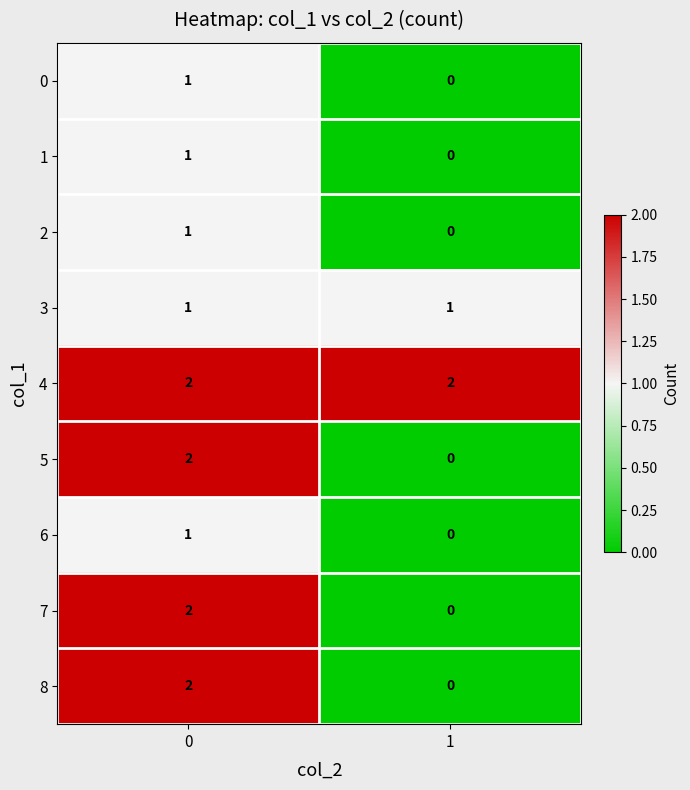

Reading left to right, transcribe all the data shown in this chart.

0: 0=1	1=0
1: 0=1	1=0
2: 0=1	1=0
3: 0=1	1=1
4: 0=2	1=2
5: 0=2	1=0
6: 0=1	1=0
7: 0=2	1=0
8: 0=2	1=0